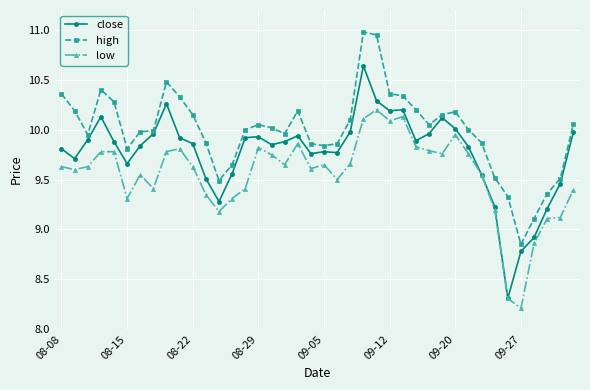

Which series has the largest total across all categories?

high